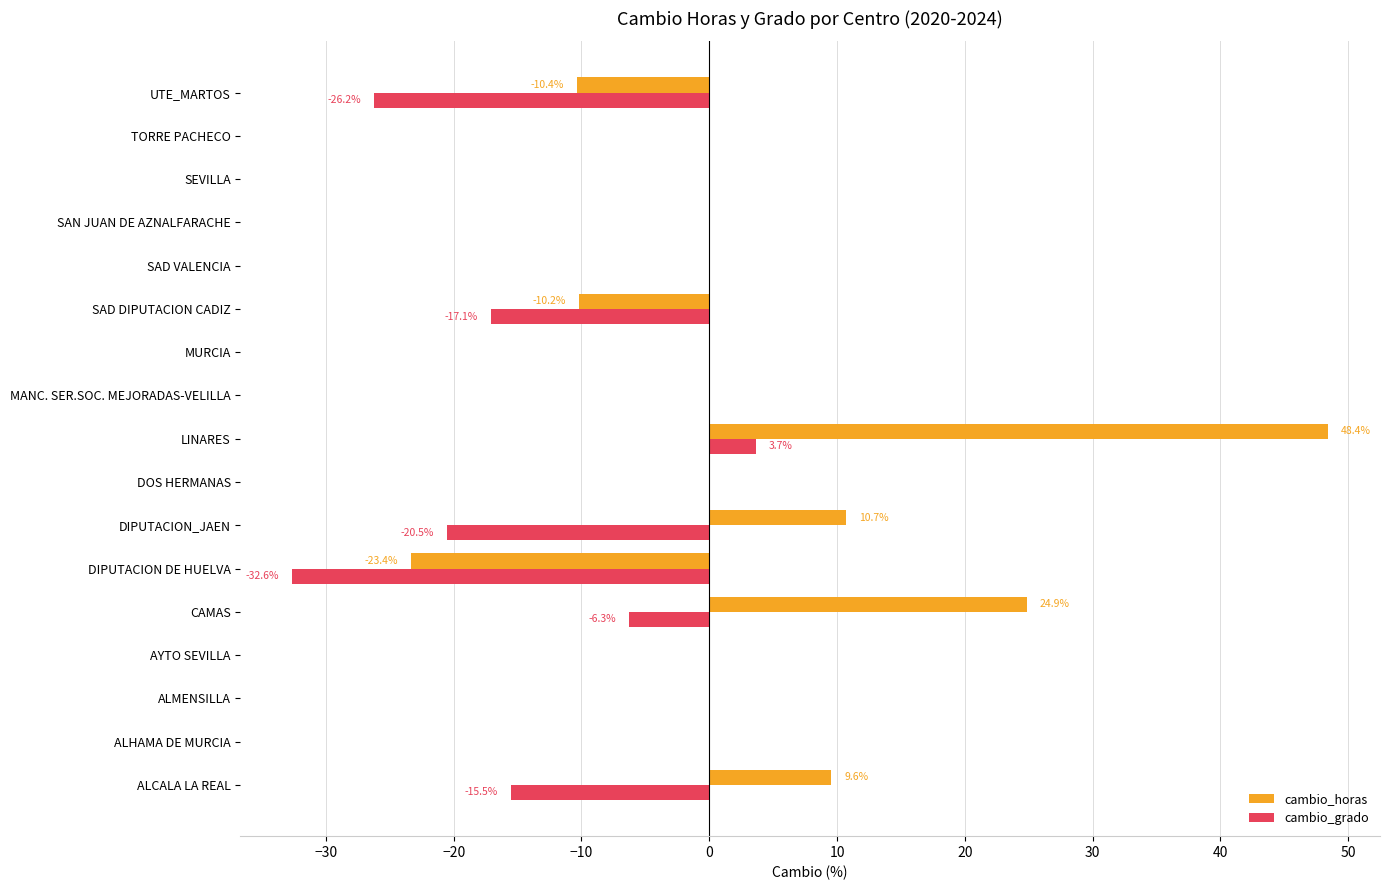

Count the number of data series in this chart.

2